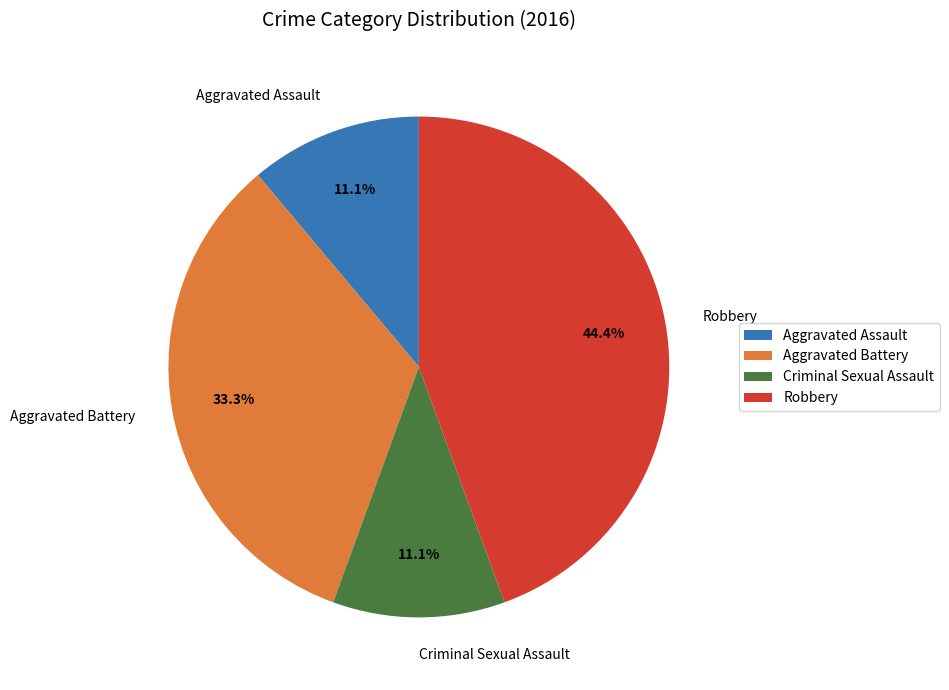

The Aggravated Battery slice represents 22% of the pie. True or false?

False